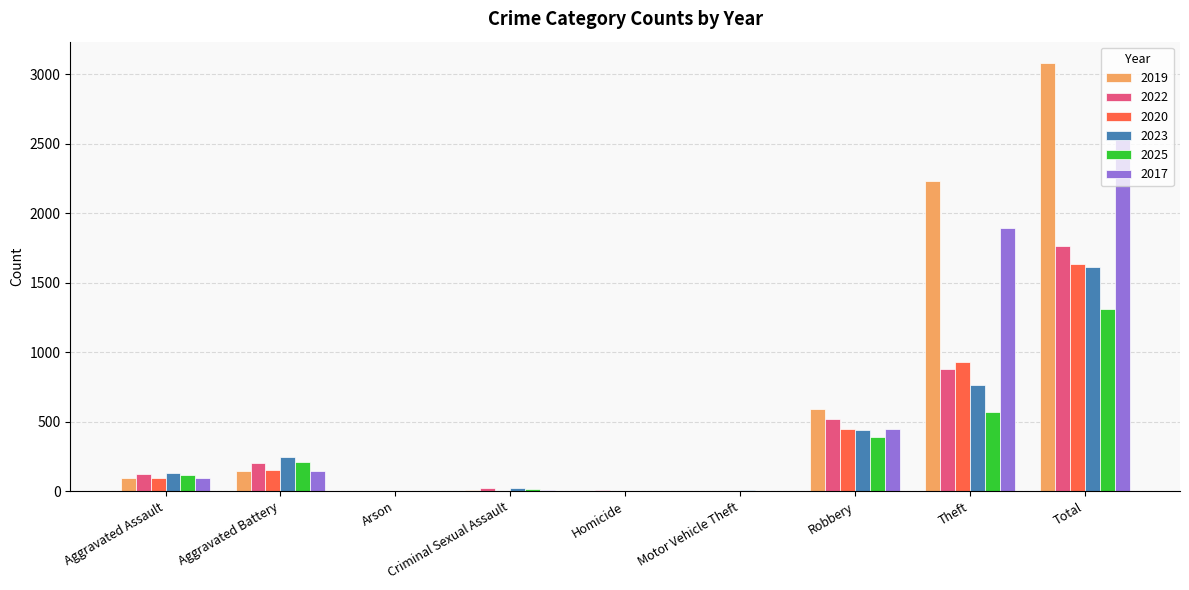

How many series are shown in this chart?

6